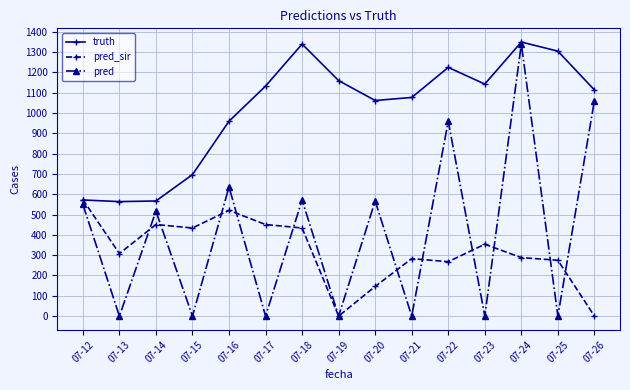

After their last crossing, which series has the higher values: pred_sir or truth?

truth